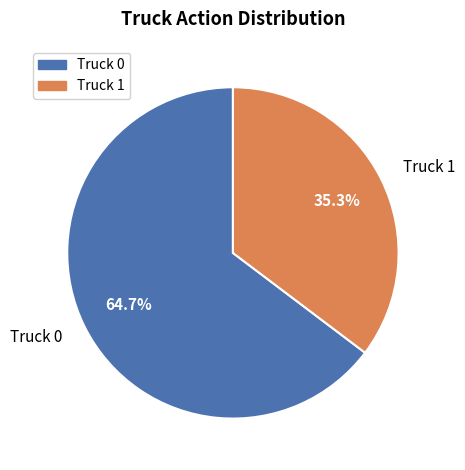

Which slice represents more than half of the pie?

Truck 0